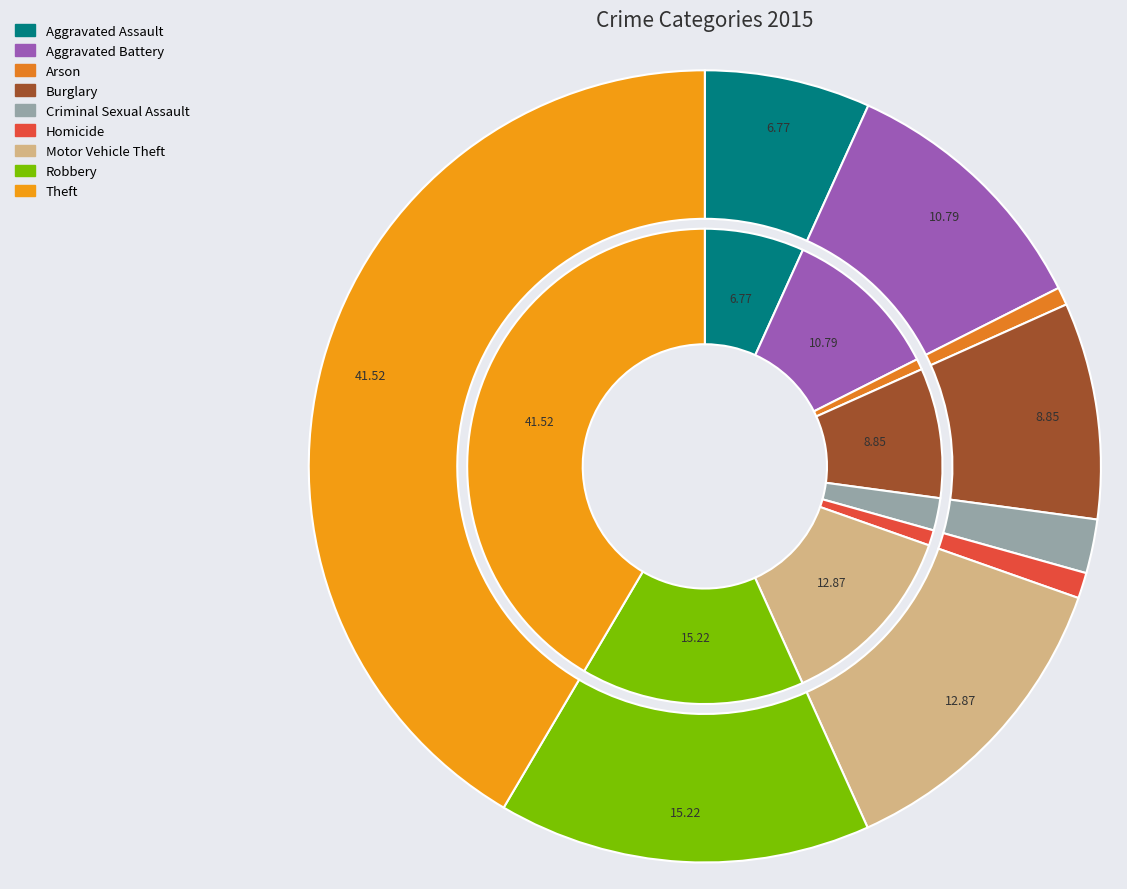

Count the number of slices in the pie.

9